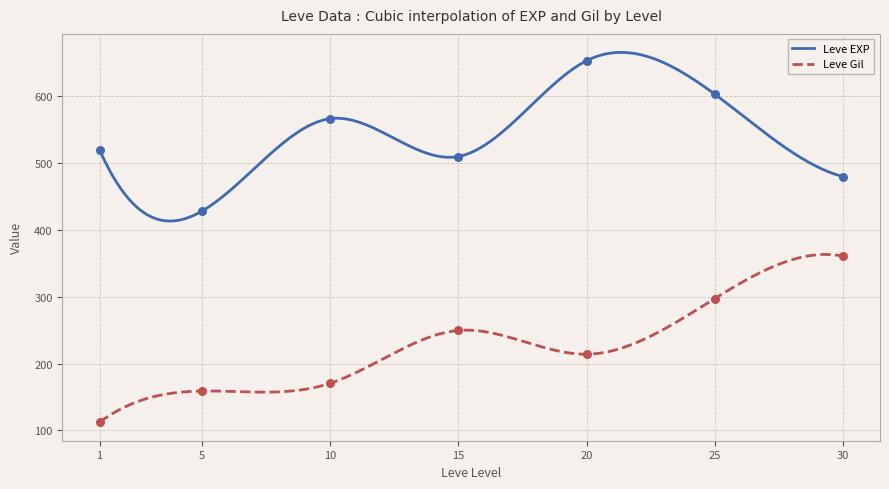

True or false: Leve EXP and Leve Gil cross at least once.

False